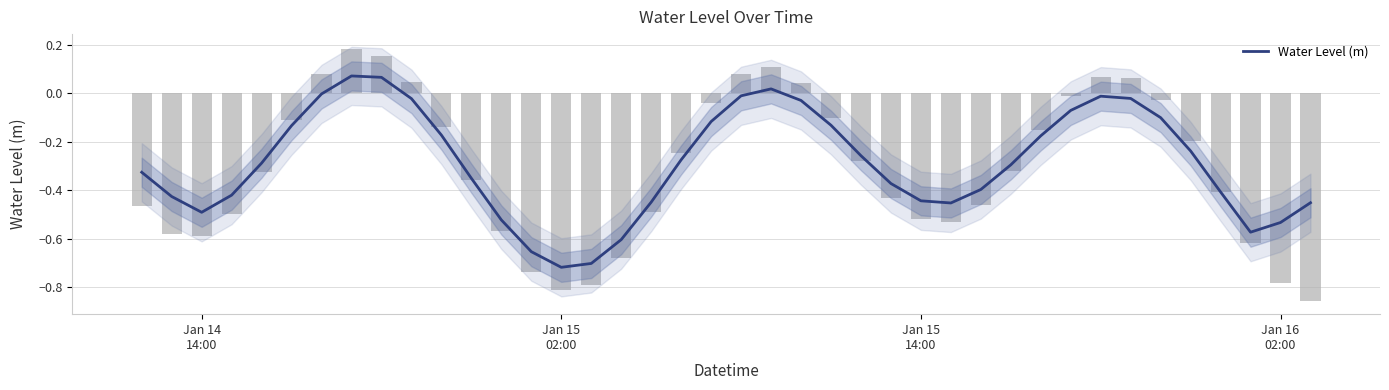

What is the minimum value shown in the chart?

-0.7